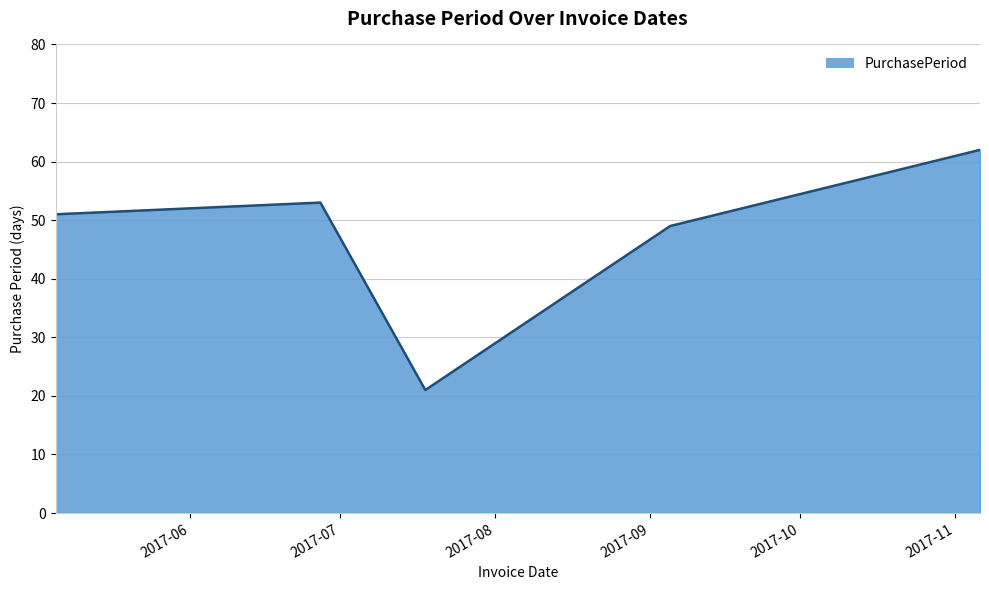

What is the greatest value displayed?

62